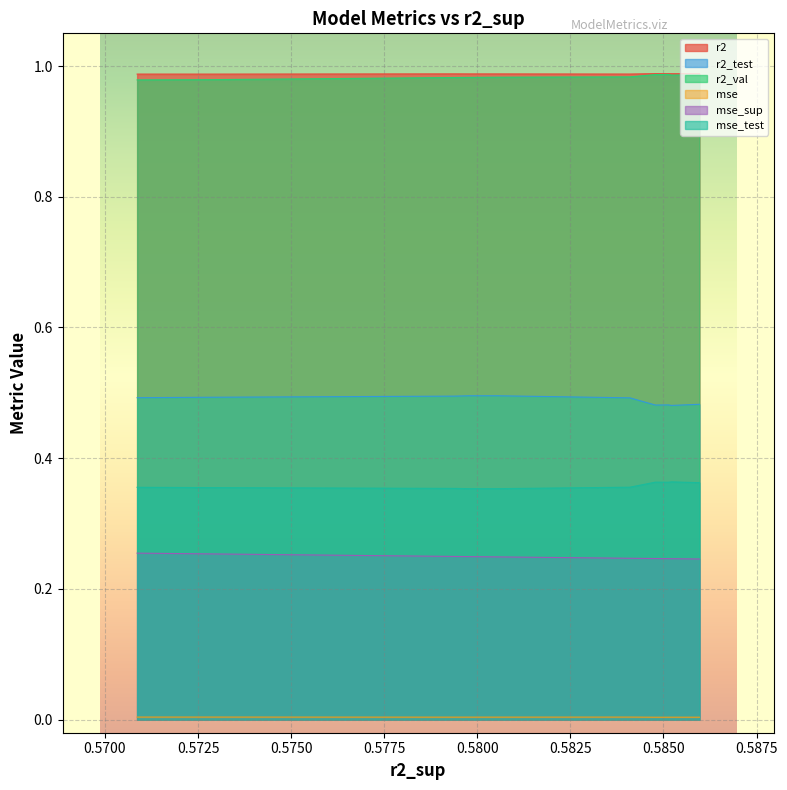

True or false: r2 and r2_test intersect in this chart.

False